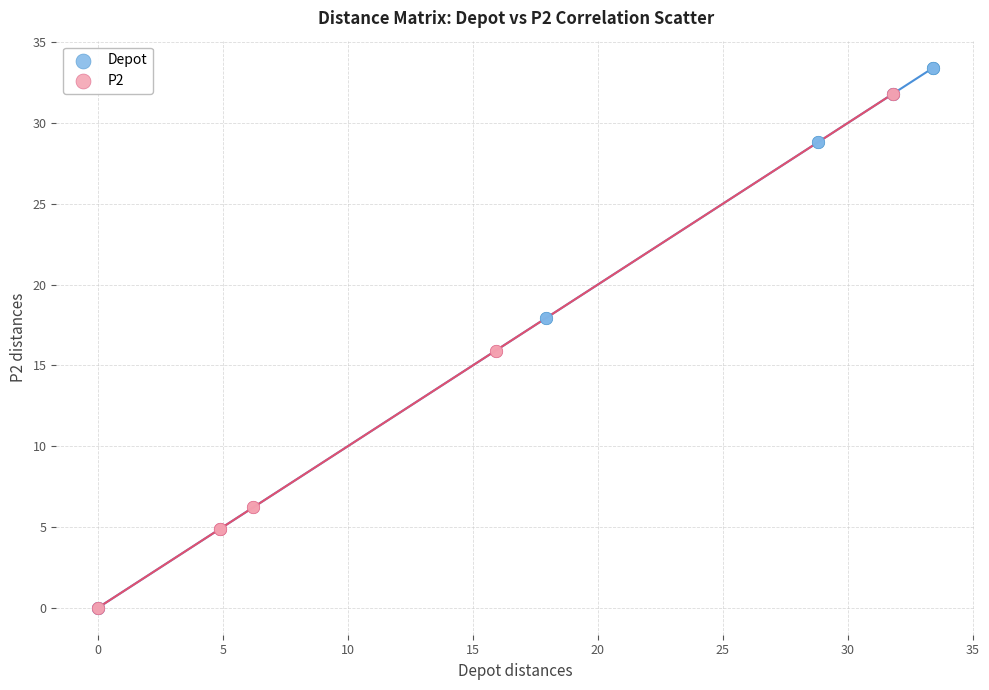

Which series has the widest spread of Y values?

Depot